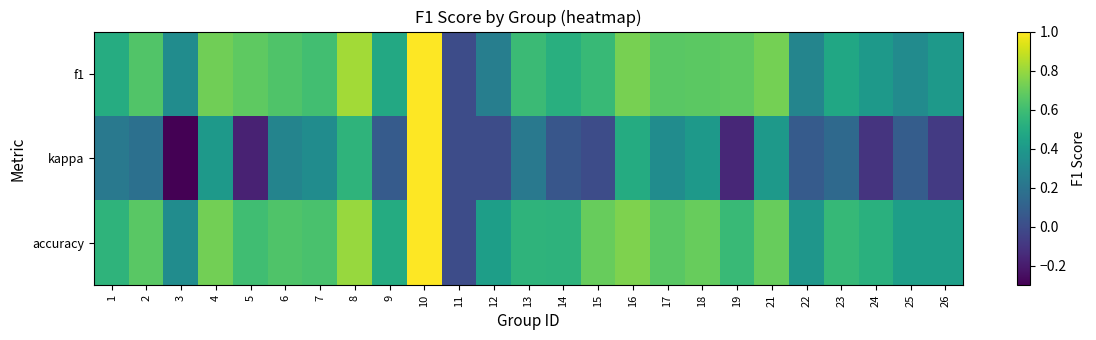

Rank the series at 3 from highest to lowest value.

f1, accuracy, kappa